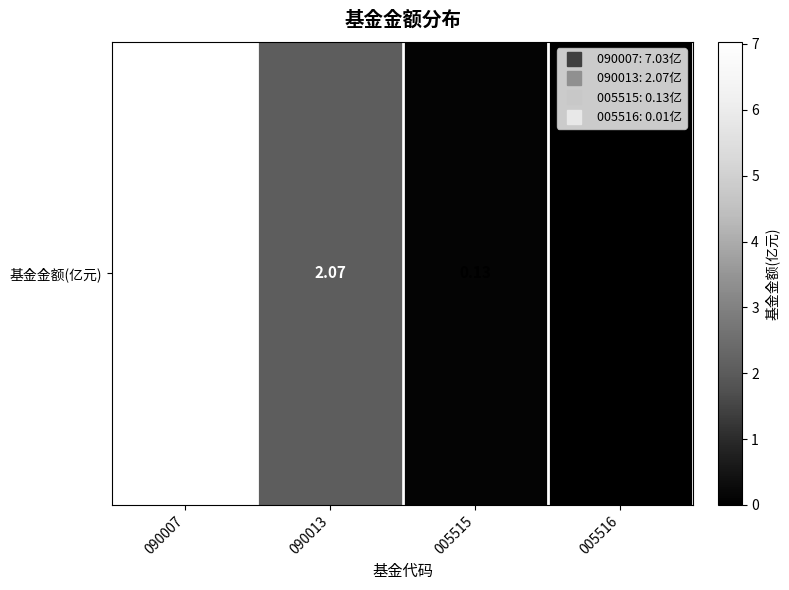

Rank the categories by value from highest to lowest.

090007, 090013, 005515, 005516